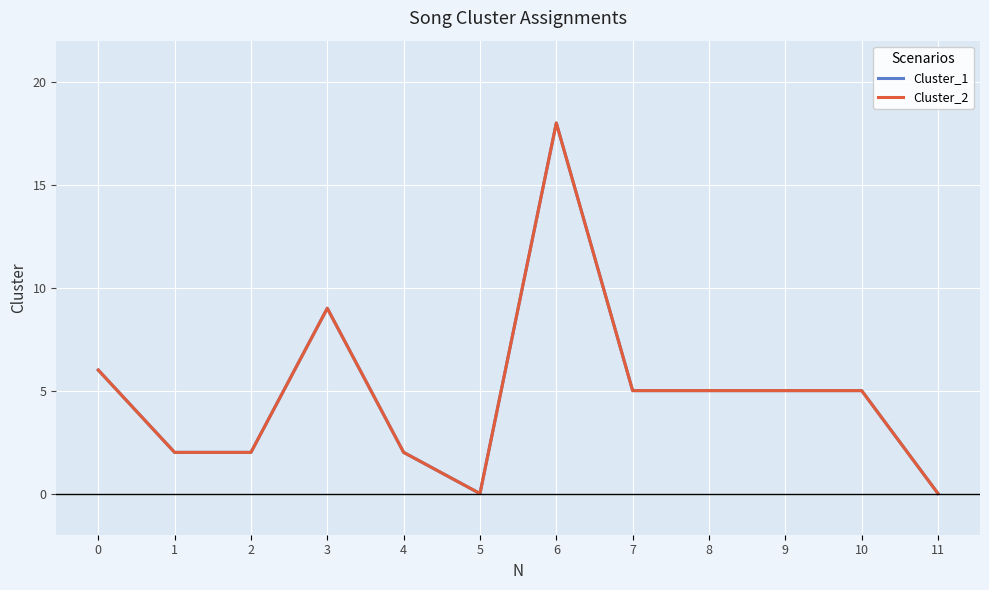

Is the value of Cluster_2 at 6 greater than the value of Cluster_1 at 0?

Yes